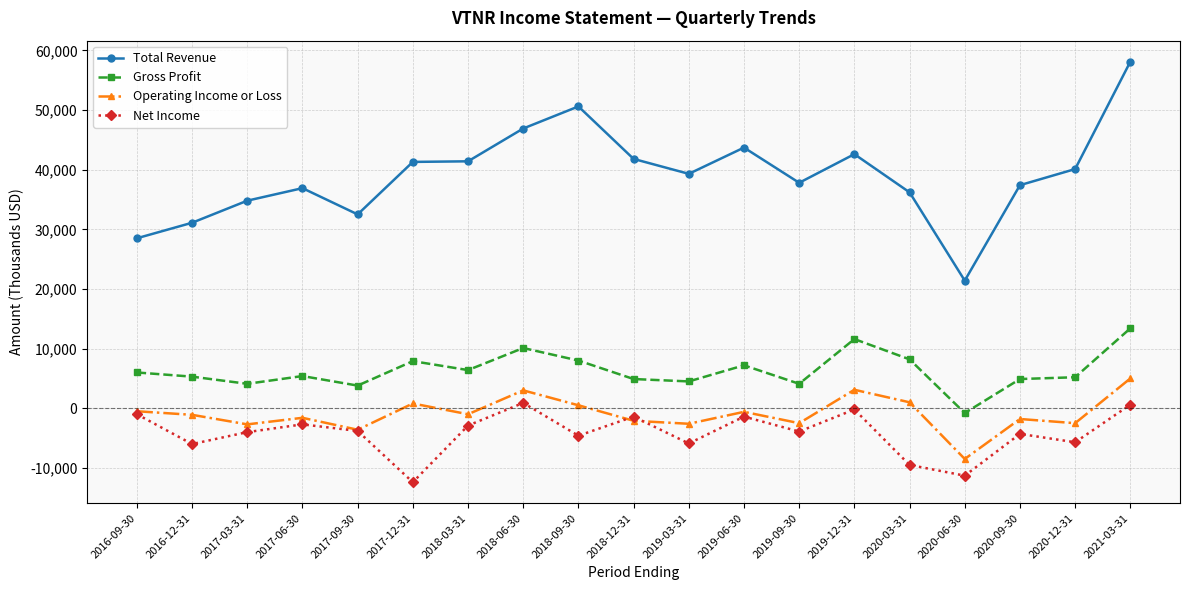

Which series has the largest range (max minus min)?

Total Revenue